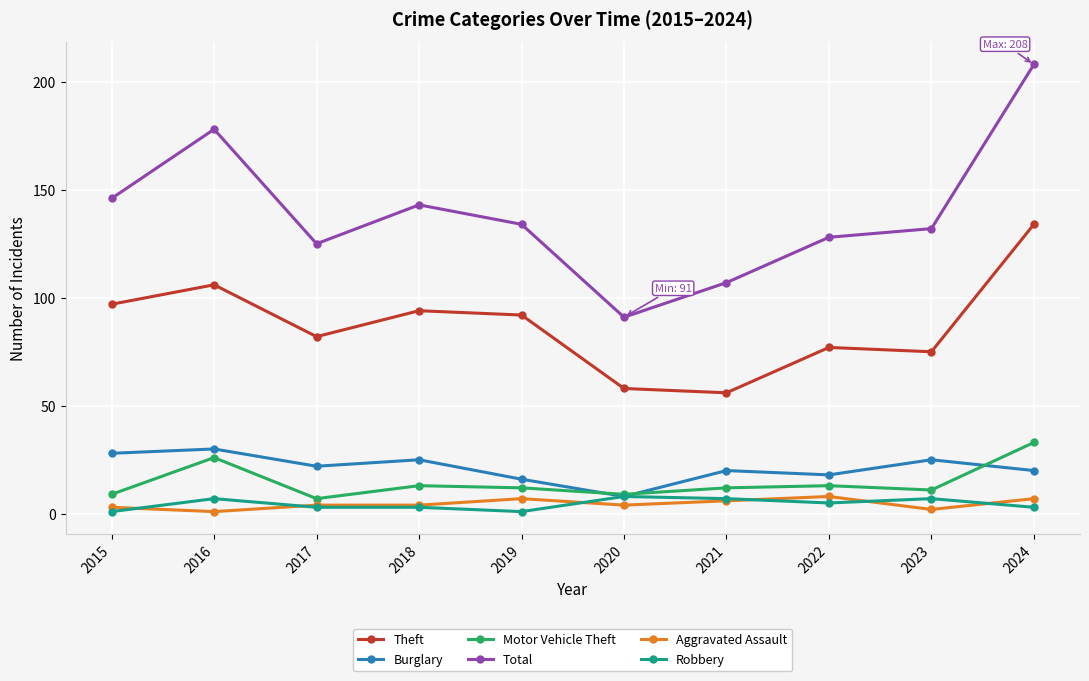

How many lines are shown in the chart?

6